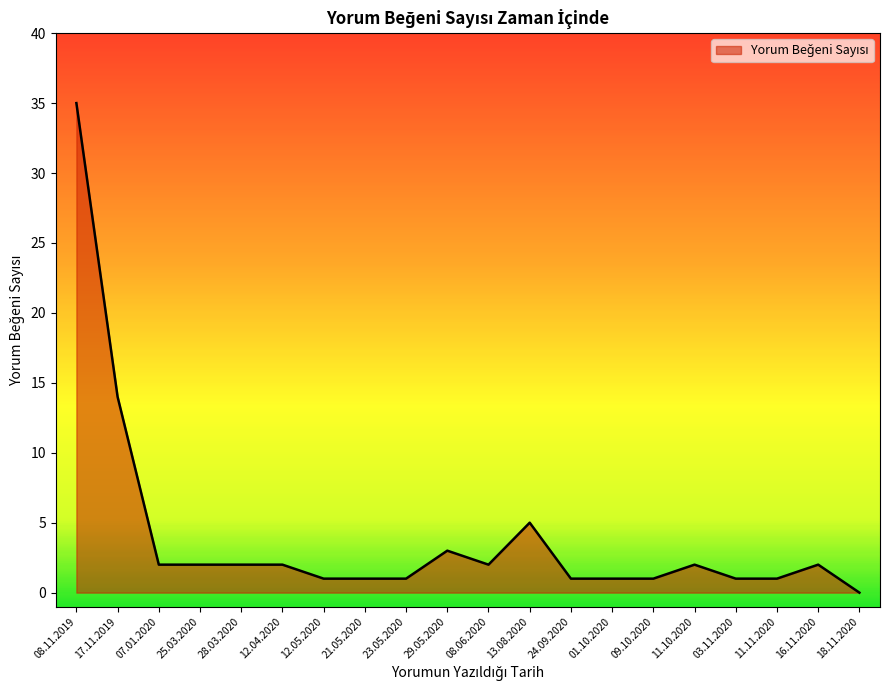

What position from the left is 16.11.2020?

19